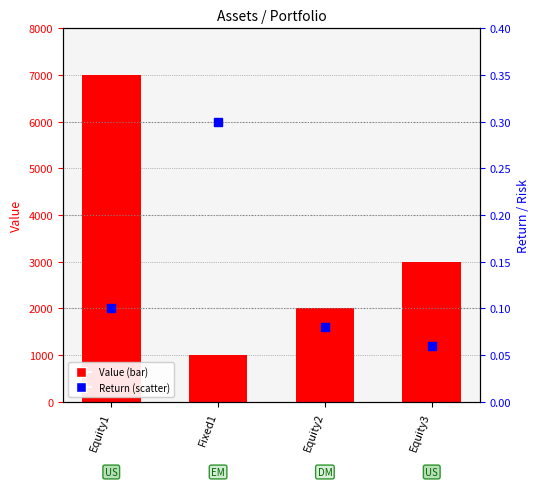

Is the value of Return at Equity3 greater than the value of Value at Equity2?

No